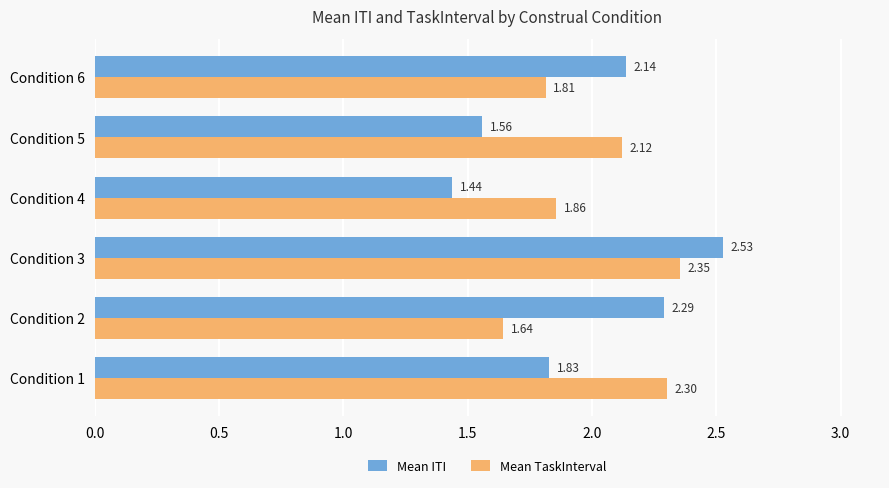

Which series has the largest total across all categories?

Mean TaskInterval